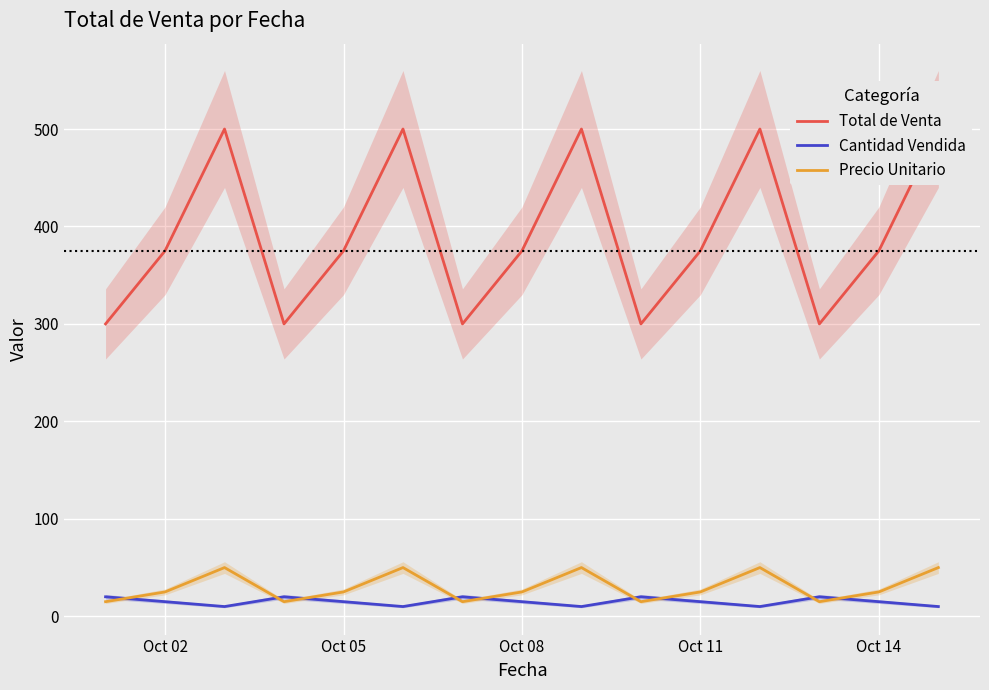

True or false: Precio Unitario and Total de Venta cross at least once.

False